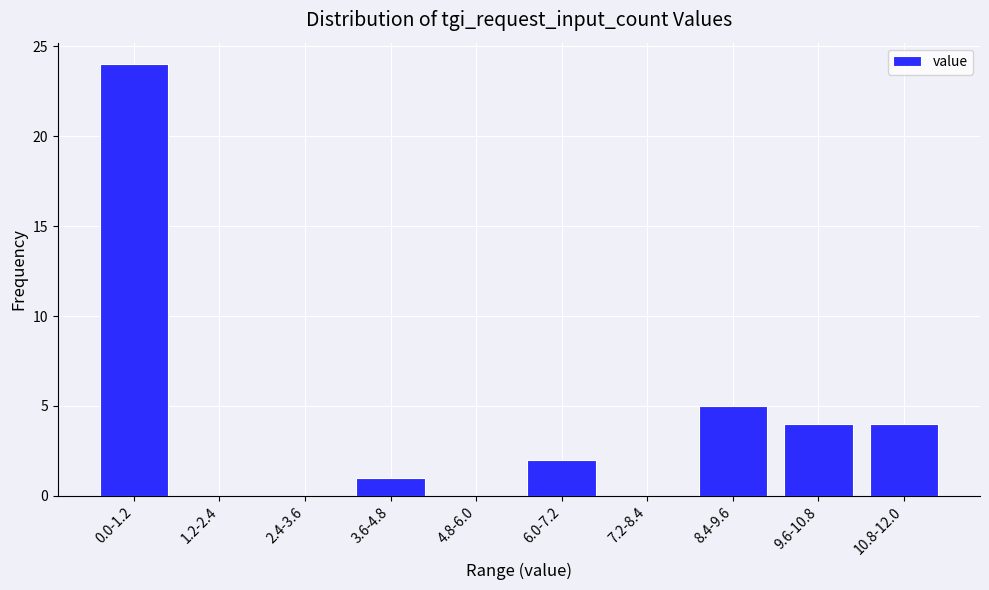

Reading left to right, extract all data points from this chart.

0.0-1.2=24	1.2-2.4=0	2.4-3.6=0	3.6-4.8=1	4.8-6.0=0	6.0-7.2=2	7.2-8.4=0	8.4-9.6=5	9.6-10.8=4	10.8-12.0=4